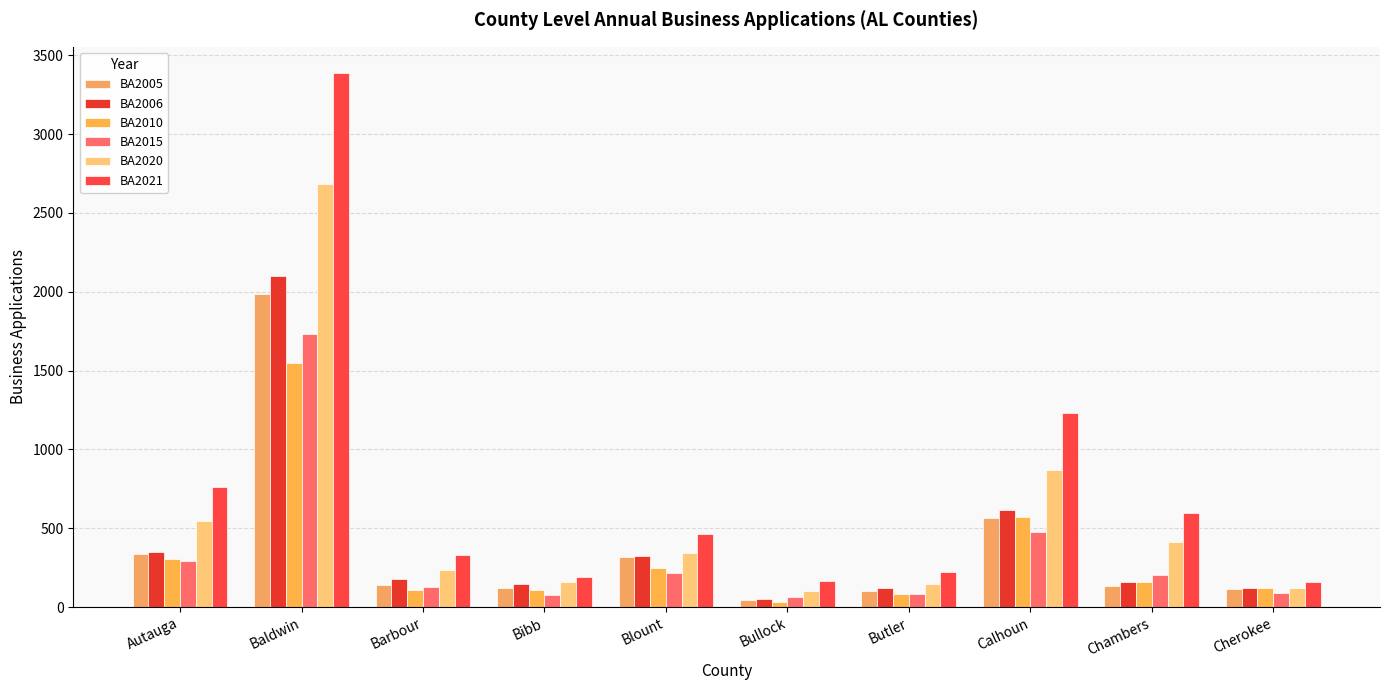

The BA2010 series shows 42 at Barbour. True or false?

False